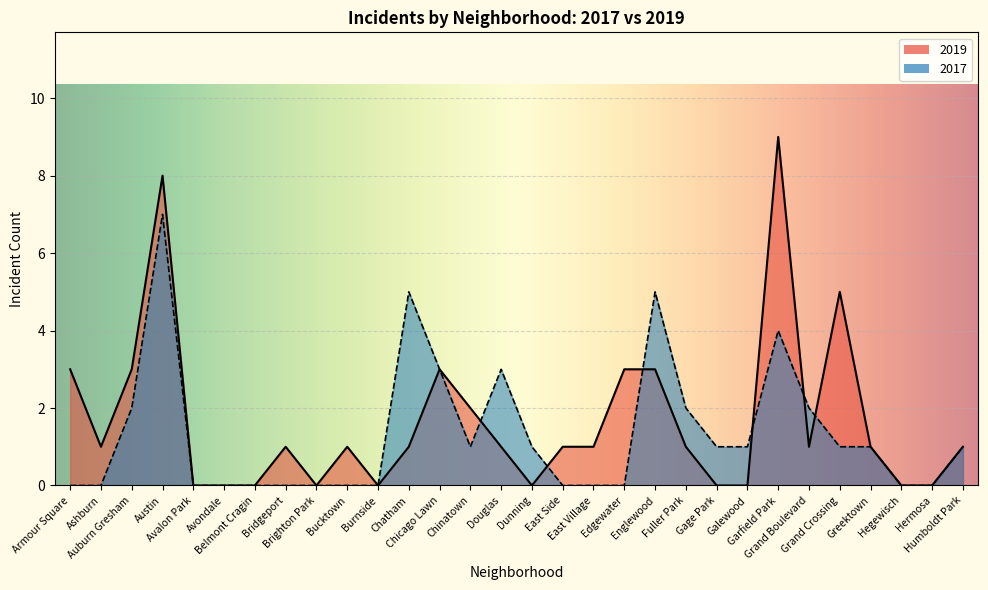

At which category does the chart reach its peak across all series?

Garfield Park